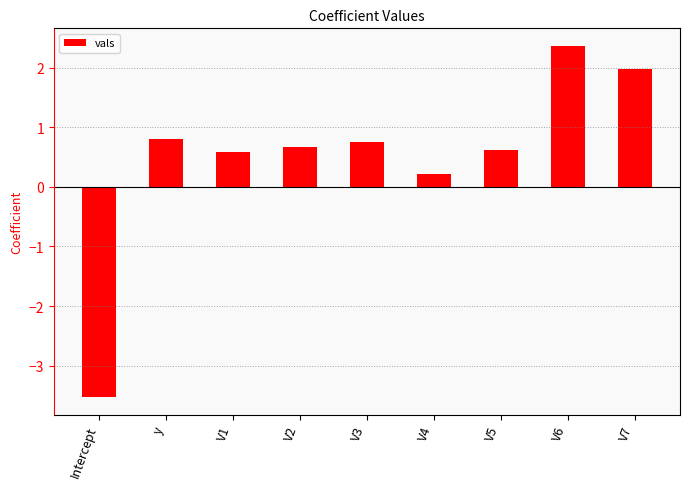

Reading right to left, what are all the values shown in this chart?

2.0	2.4	0.6	0.2	0.8	0.7	0.6	0.8	-3.5